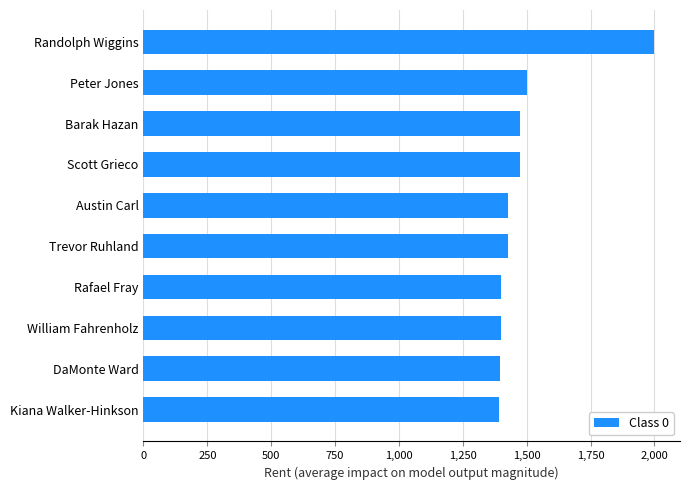

What is the sum of all values?

14885